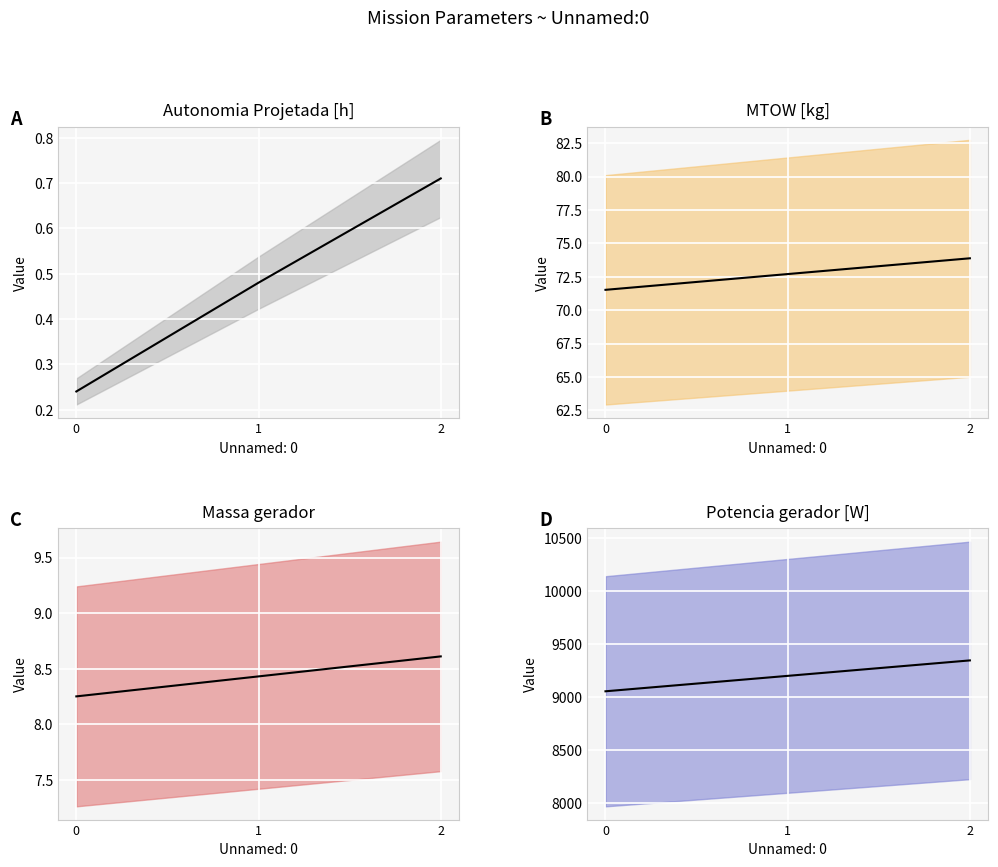

Which series changed the most between 0 and 1?

Potencia gerador [W] (mean)